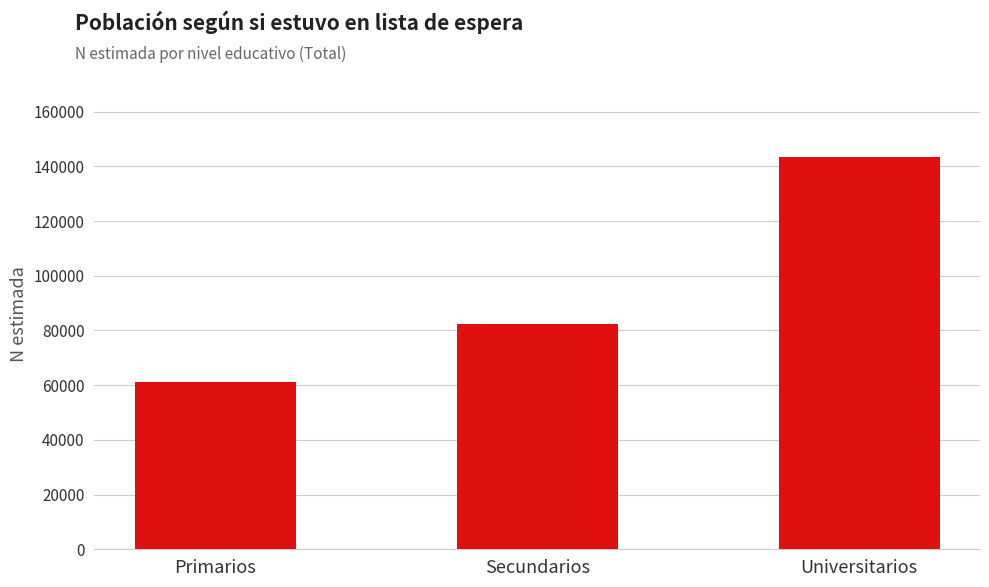

What is the label of the 3rd bar from the left?

Universitarios